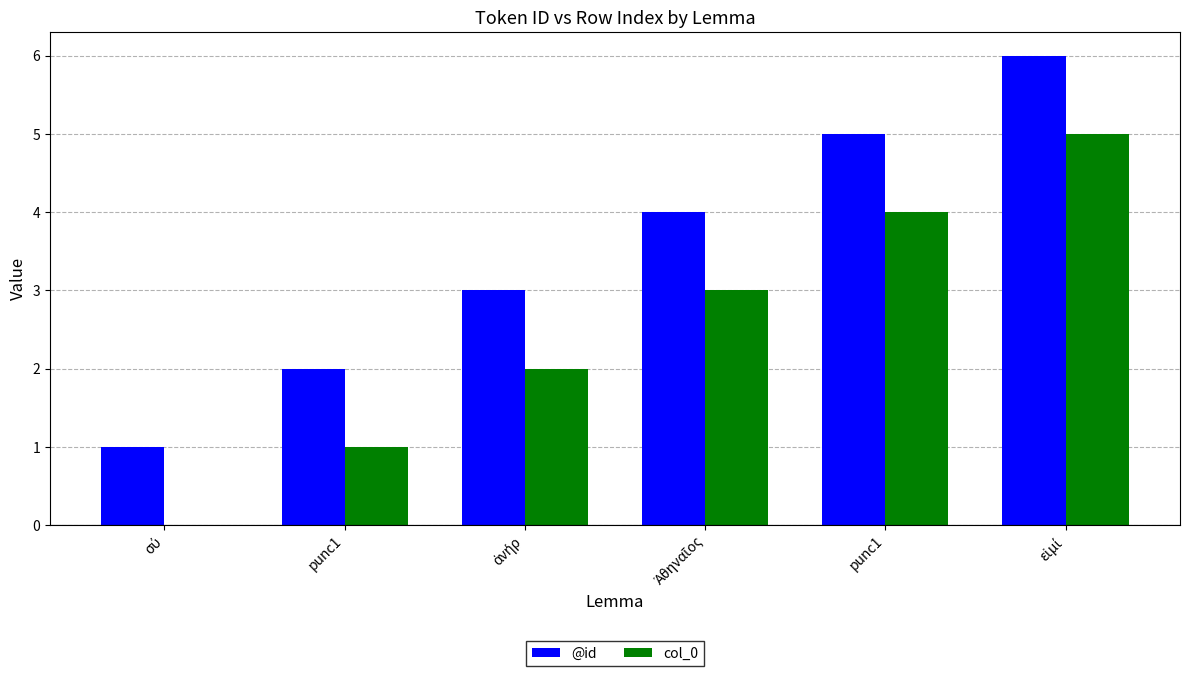

Which series has the largest total across all categories?

@id